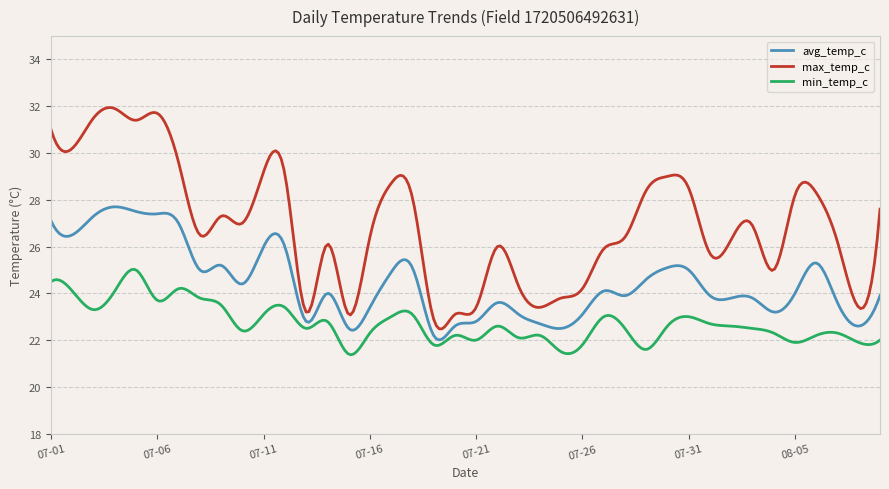

Is this an area chart (filled region under the line)?

No